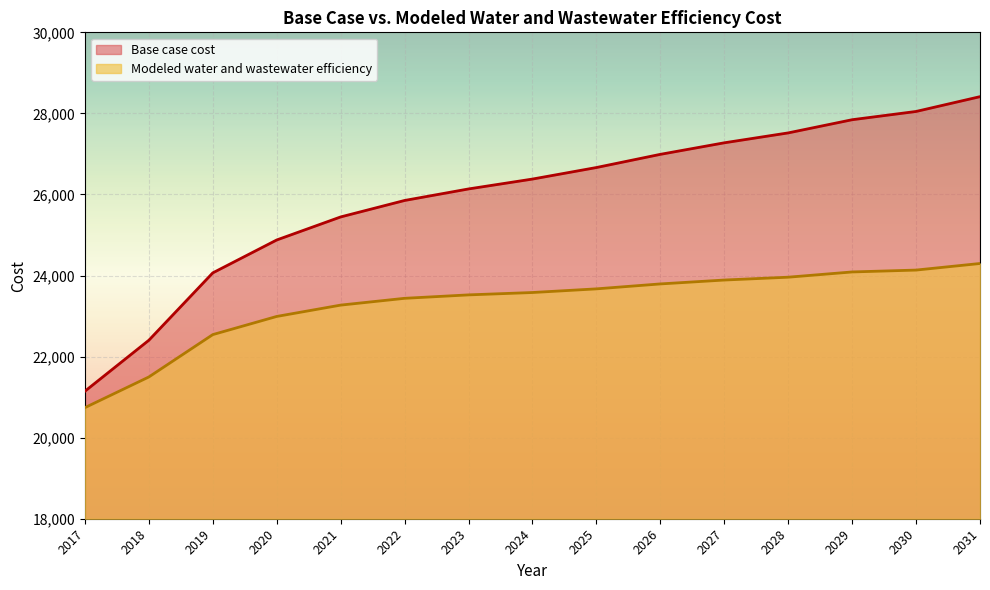

Which category has the lowest value in the Base case cost series?

2017